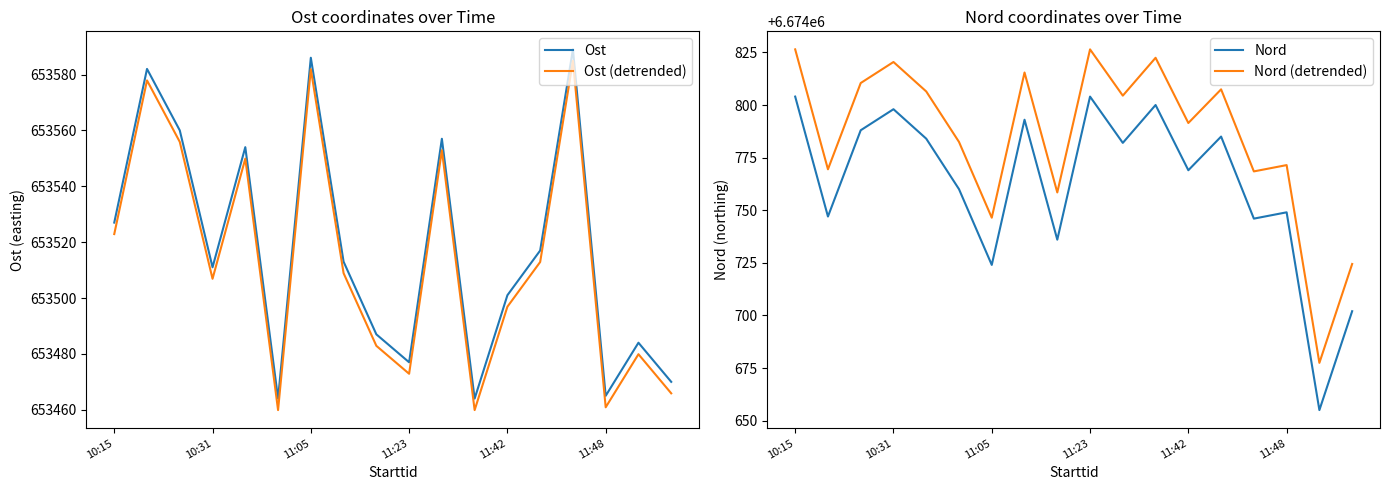

True or false: Ost (detrended) and Ost intersect in this chart.

False